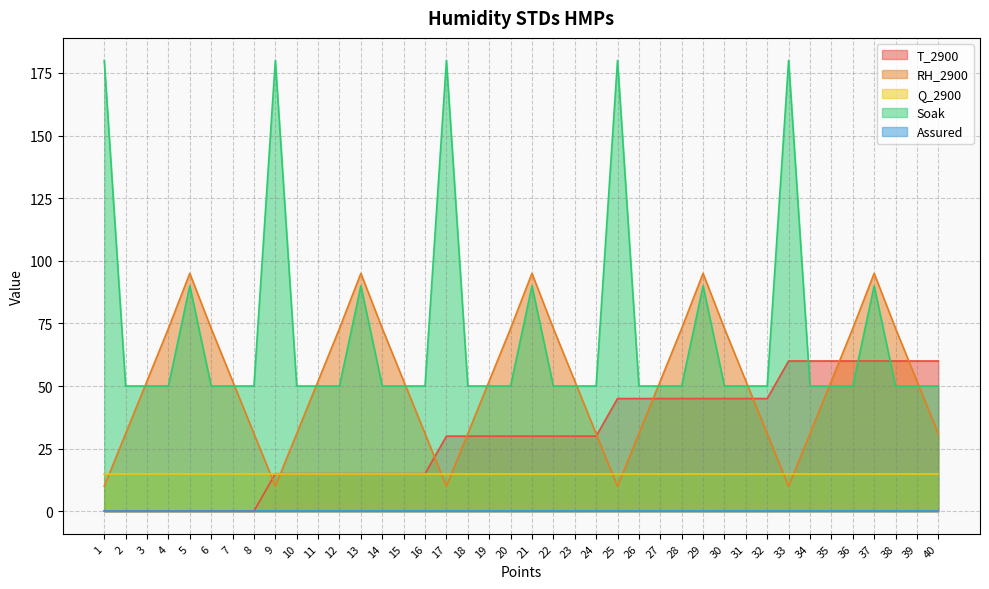

Which series has the largest total across all categories?

Soak